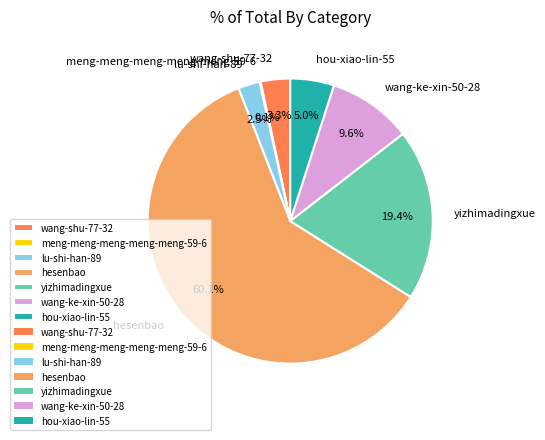

Which slice is the largest?

hesenbao